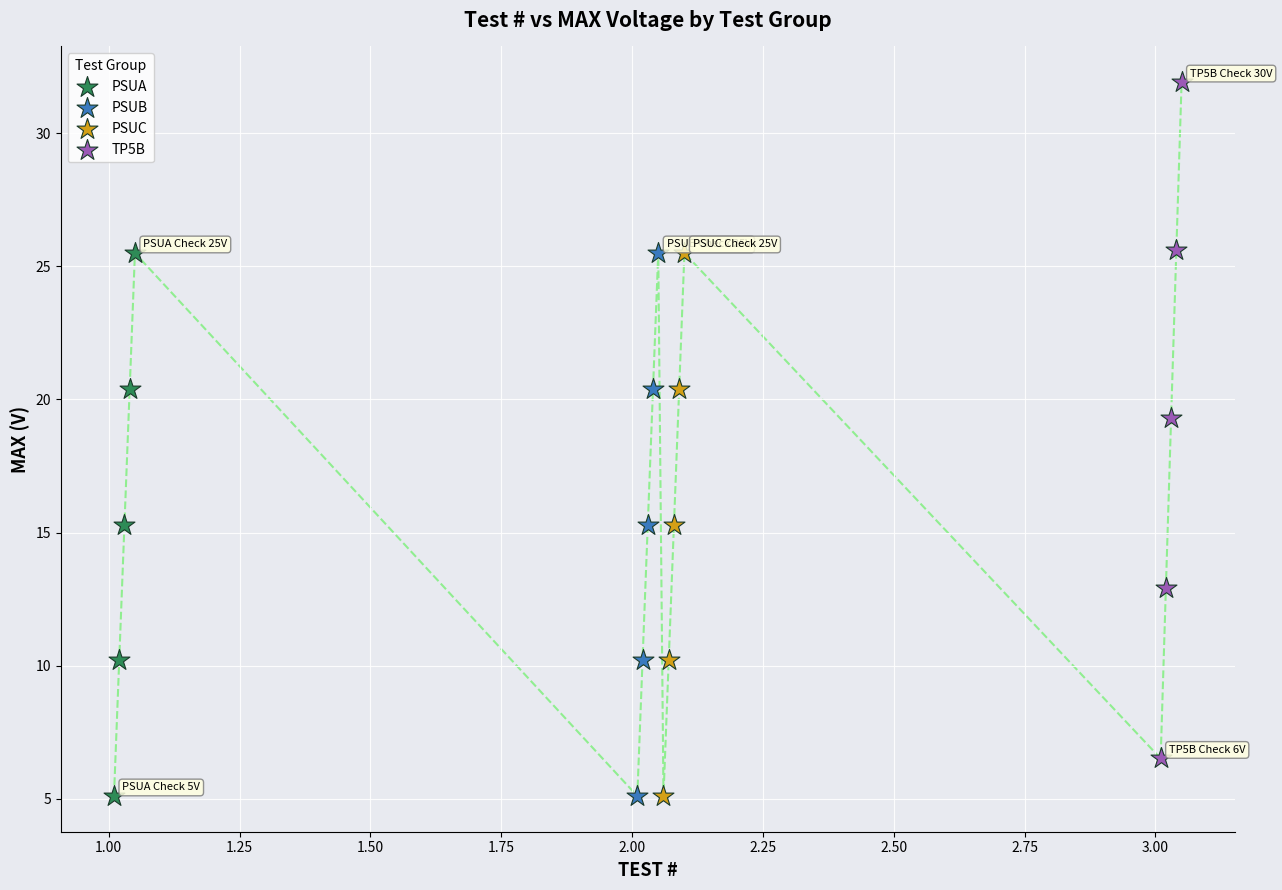

Which series contains the highest Y value?

TP5B